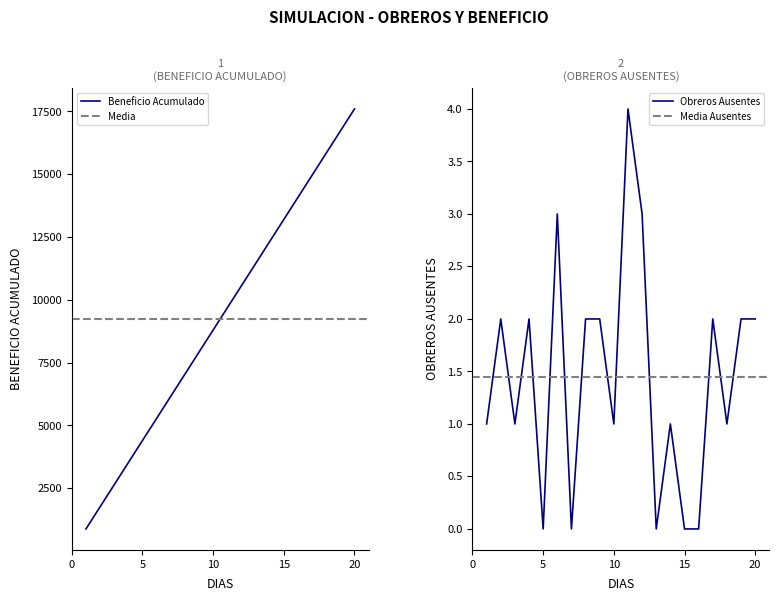

What is the approximate value at 4, to the nearest 50?

3500